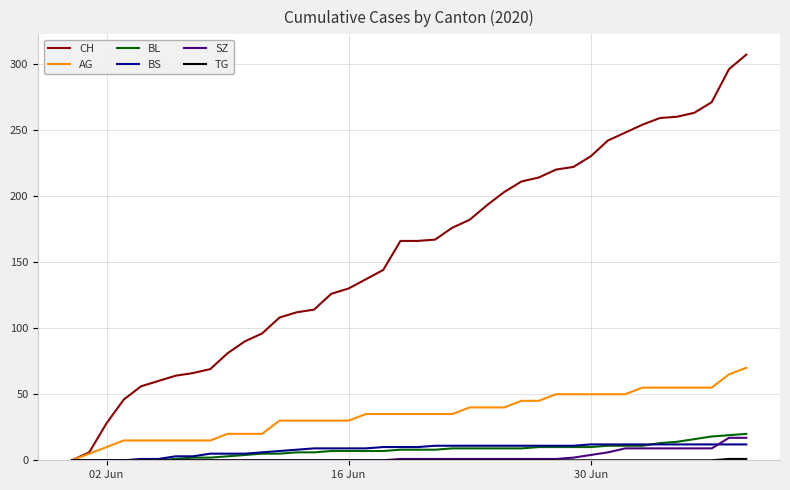

What is the maximum value for BS?

12